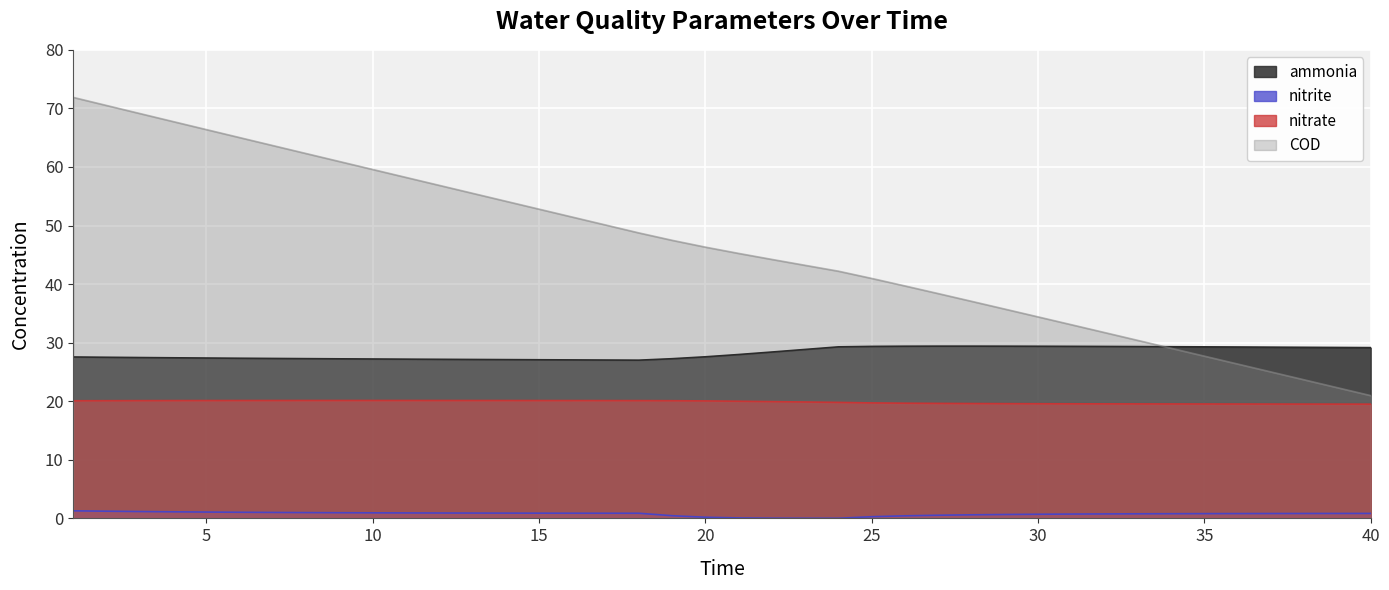

At which label does nitrate reach its minimum?

40